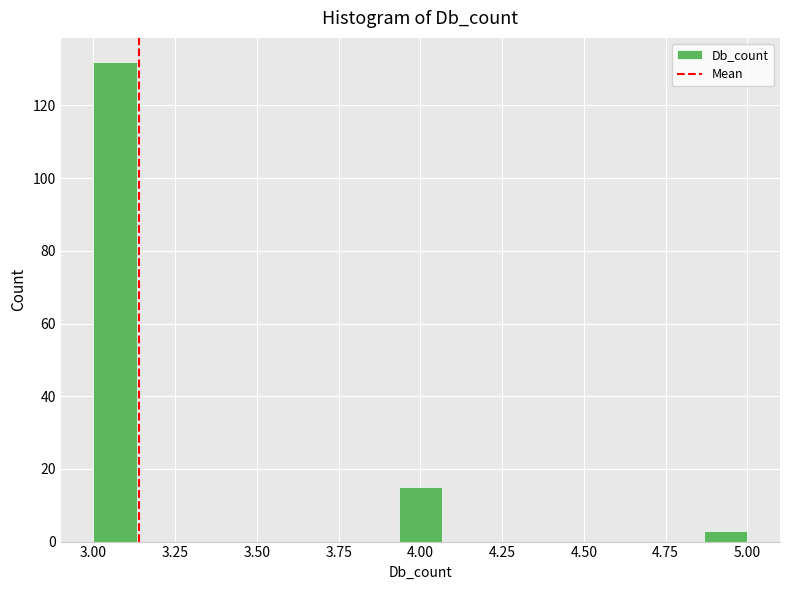

Around what value on the x-axis is the tallest bar? Give the approximate position of its centre, as read against the axis.

3.05